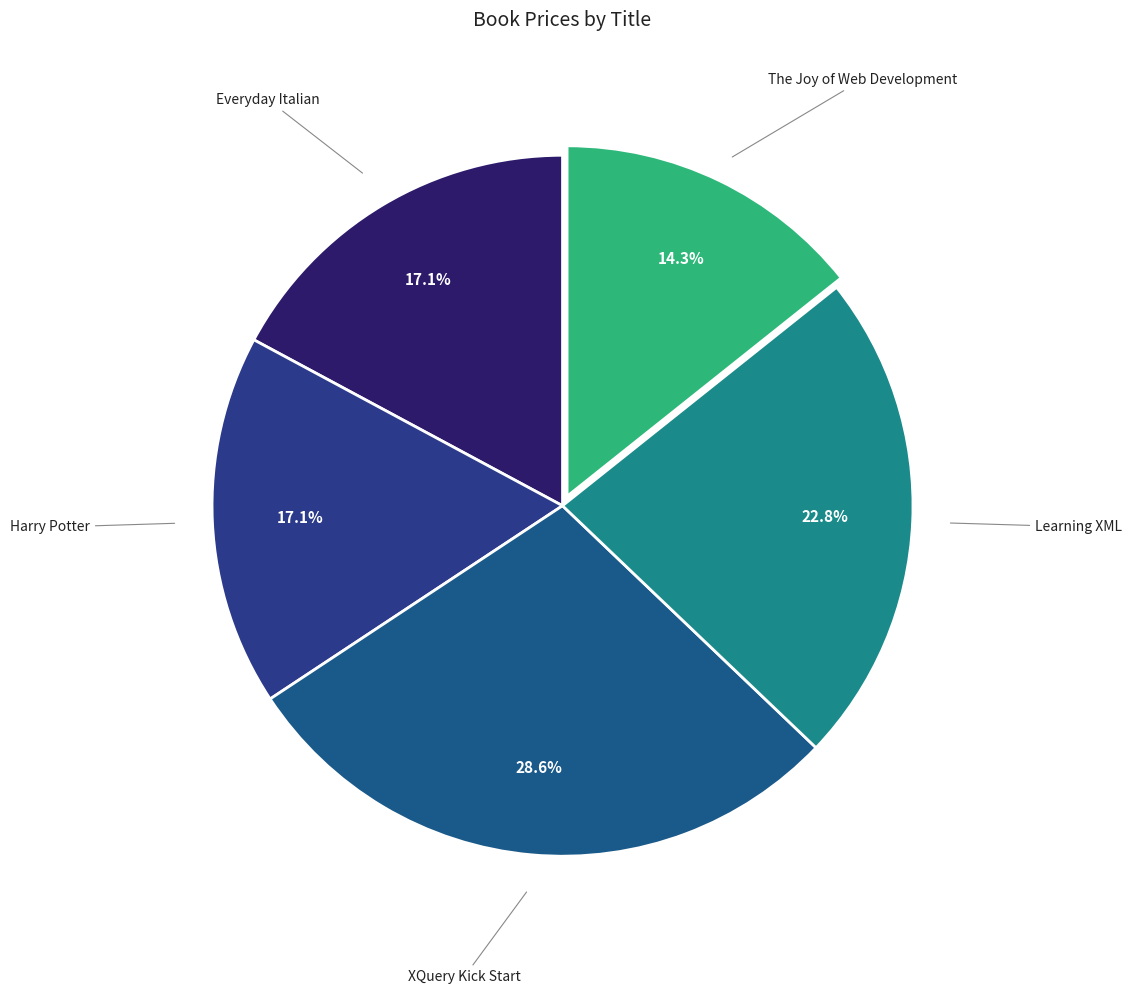

Which slice is the smallest?

The Joy of Web Development